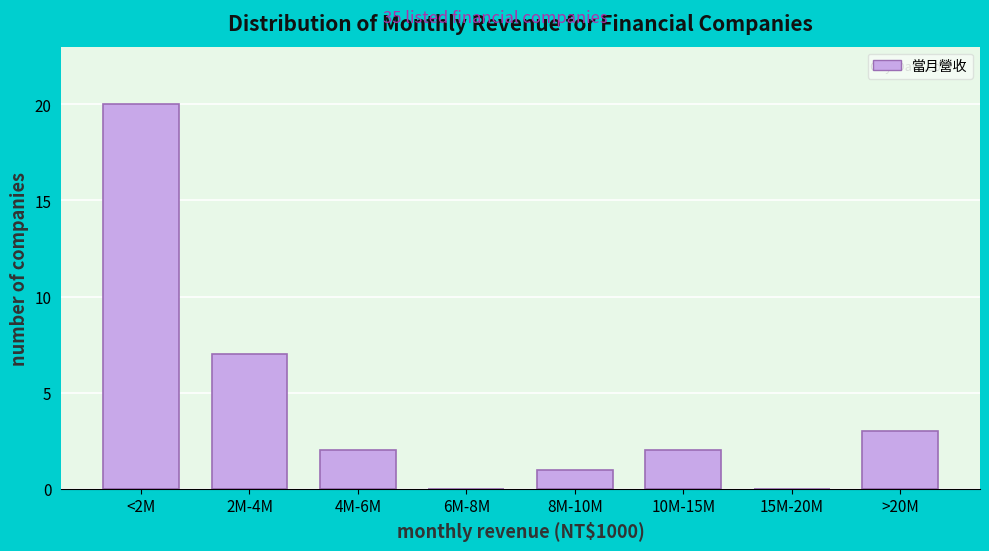

Reading left to right, list all the values displayed in this chart.

<2M=20	2M-4M=7	4M-6M=2	6M-8M=0	8M-10M=1	10M-15M=2	15M-20M=0	>20M=3